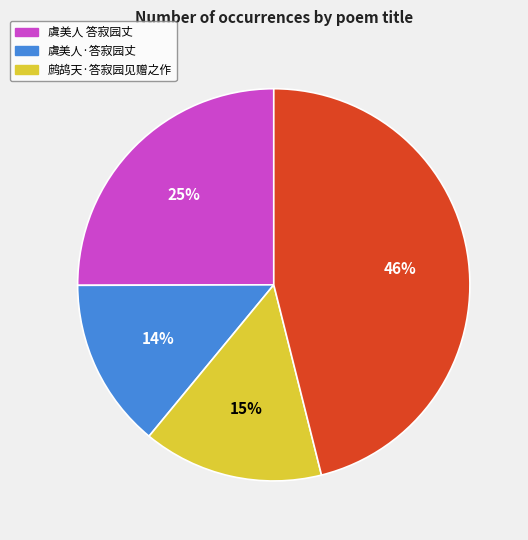

How many segments does this pie chart have?

4